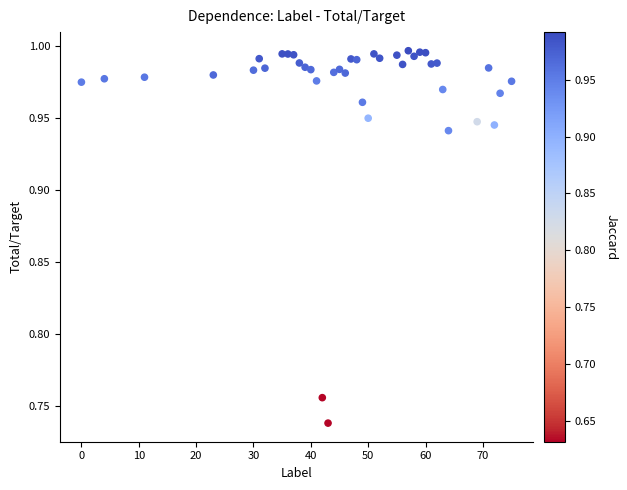

What is the range of X values (max minus min)?

75.0